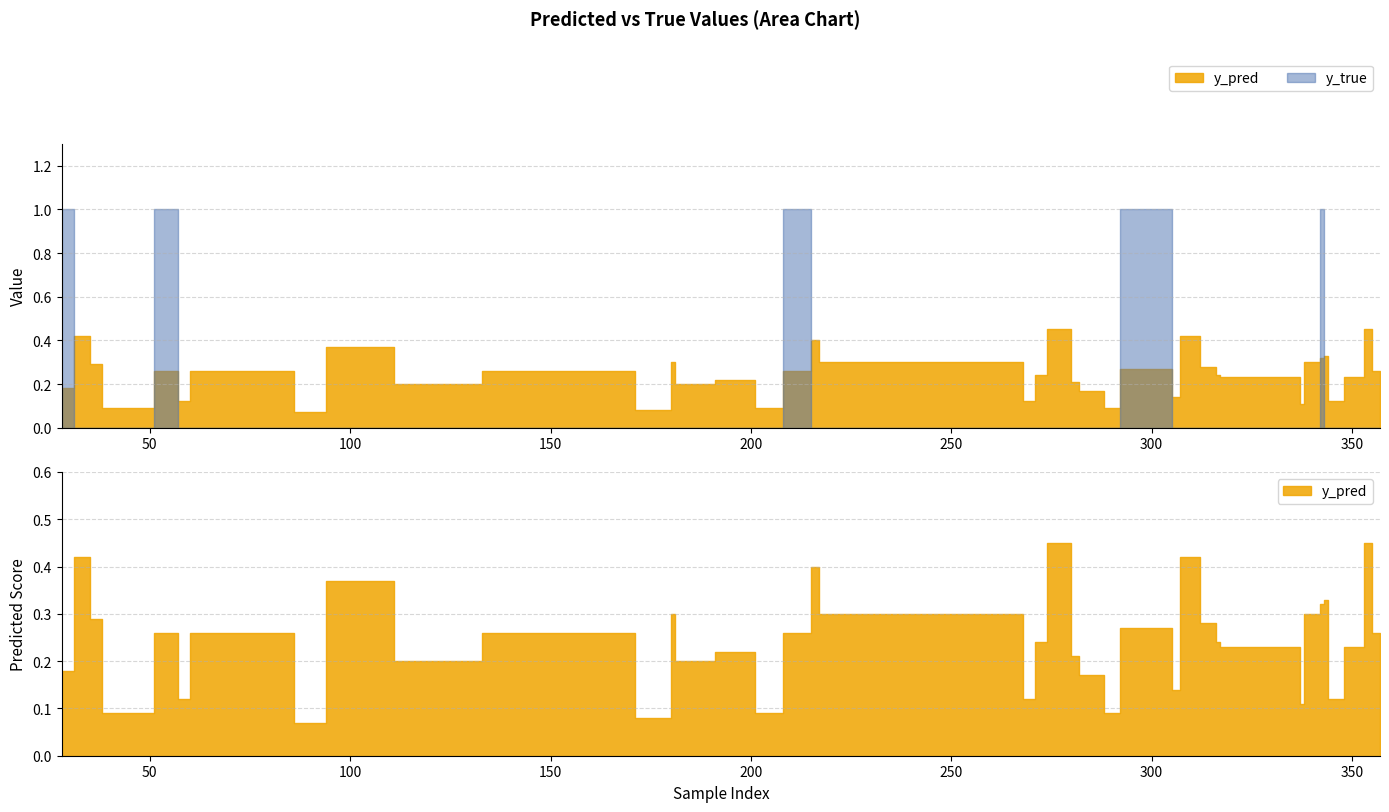

Reading left to right, transcribe all the data shown in this chart.

y_pred: 28=0.2	31=0.4	35=0.3	38=0.1	51=0.3	57=0.1	60=0.3	86=0.1	94=0.4	111=0.2	133=0.3	171=0.1	180=0.3	181=0.2	191=0.2	201=0.1	208=0.3	215=0.4	217=0.3	268=0.1	271=0.2	274=0.5	280=0.2	282=0.2	288=0.1	292=0.3	305=0.1	307=0.4	312=0.3	316=0.2	317=0.2	337=0.1	338=0.3	342=0.3	343=0.3	344=0.1	348=0.2	353=0.5	355=0.3	357=0.1
y_true: 28=1.0	31=0.0	35=0.0	38=0.0	51=1.0	57=0.0	60=0.0	86=0.0	94=0.0	111=0.0	133=0.0	171=0.0	180=0.0	181=0.0	191=0.0	201=0.0	208=1.0	215=0.0	217=0.0	268=0.0	271=0.0	274=0.0	280=0.0	282=0.0	288=0.0	292=1.0	305=0.0	307=0.0	312=0.0	316=0.0	317=0.0	337=0.0	338=0.0	342=1.0	343=0.0	344=0.0	348=0.0	353=0.0	355=0.0	357=0.0